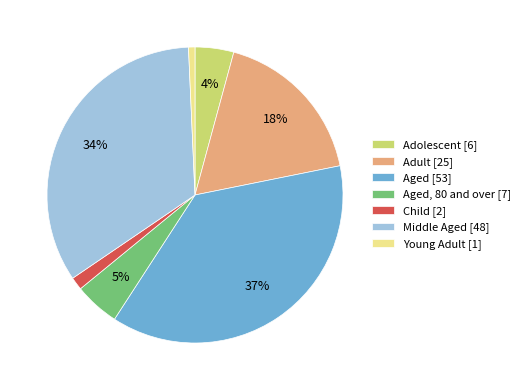

How many segments does this pie chart have?

7